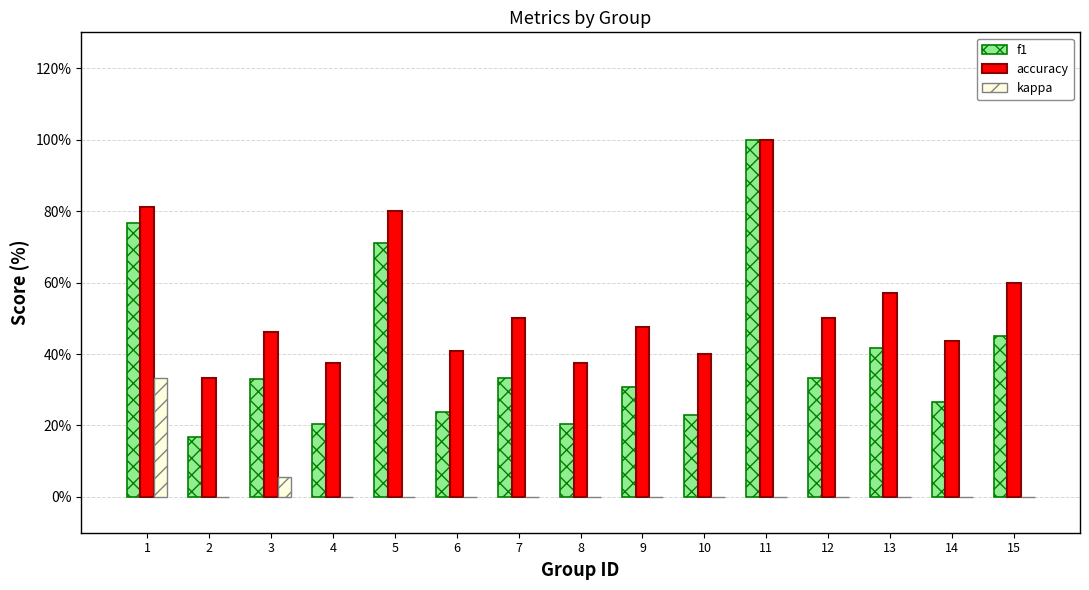

How many distinct data groups are displayed?

3